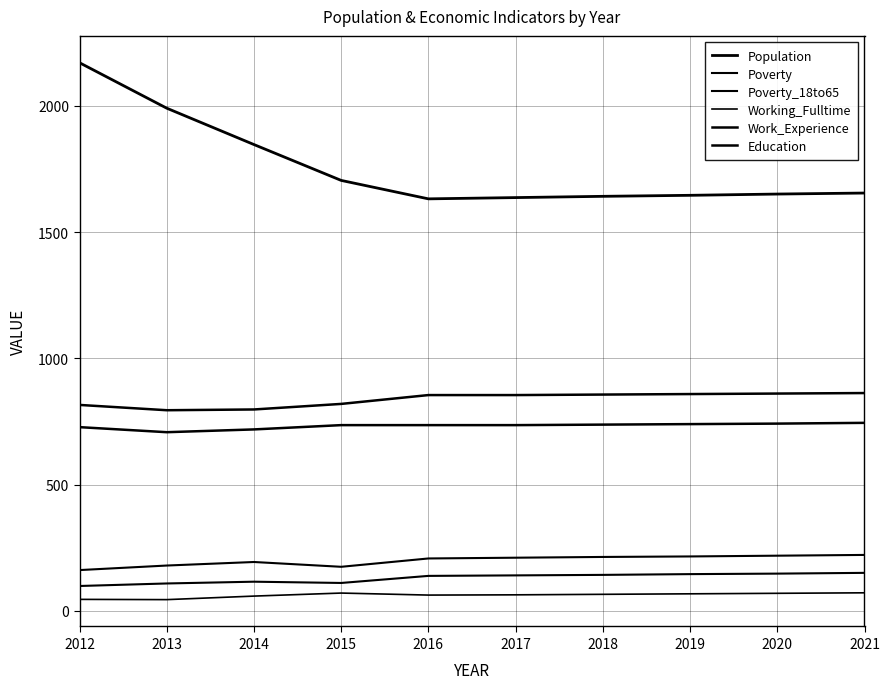

Which series has the largest total across all categories?

Population